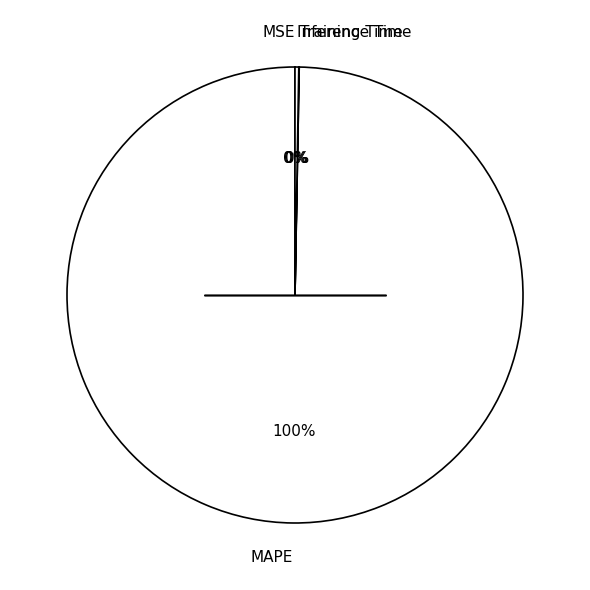

Is there a majority slice in this chart?

Yes